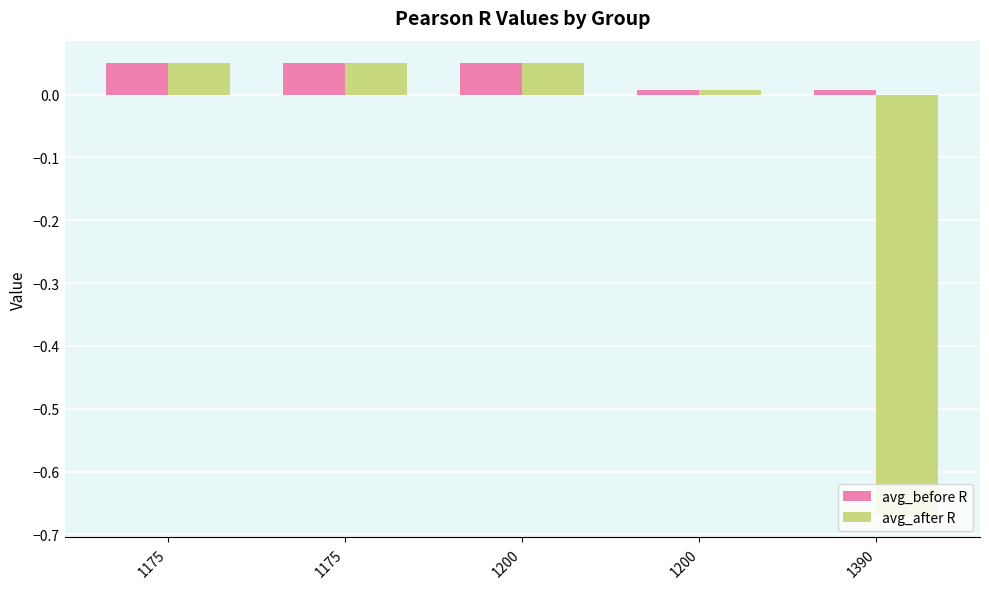

Does the chart contain stacked bars?

No